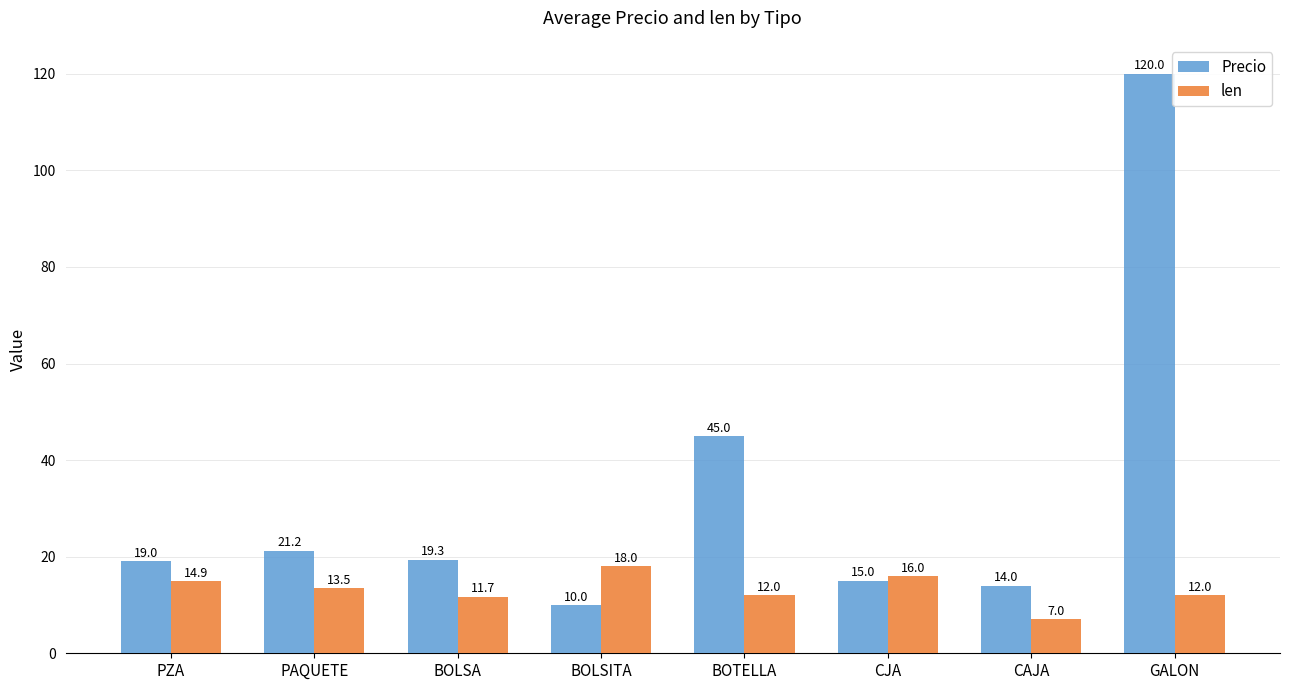

What is the lowest value of the len series?

7.0